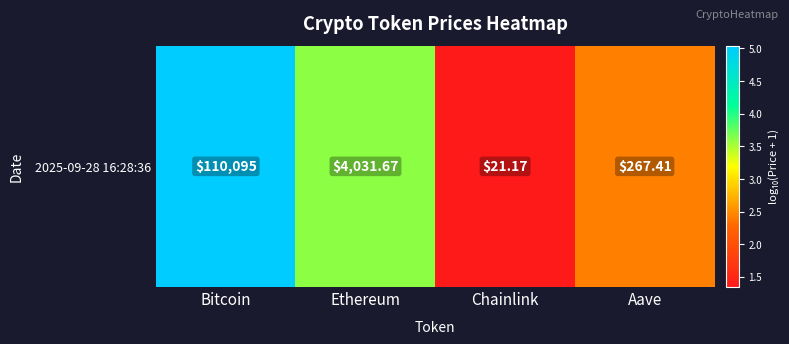

What is the average value?

3.1